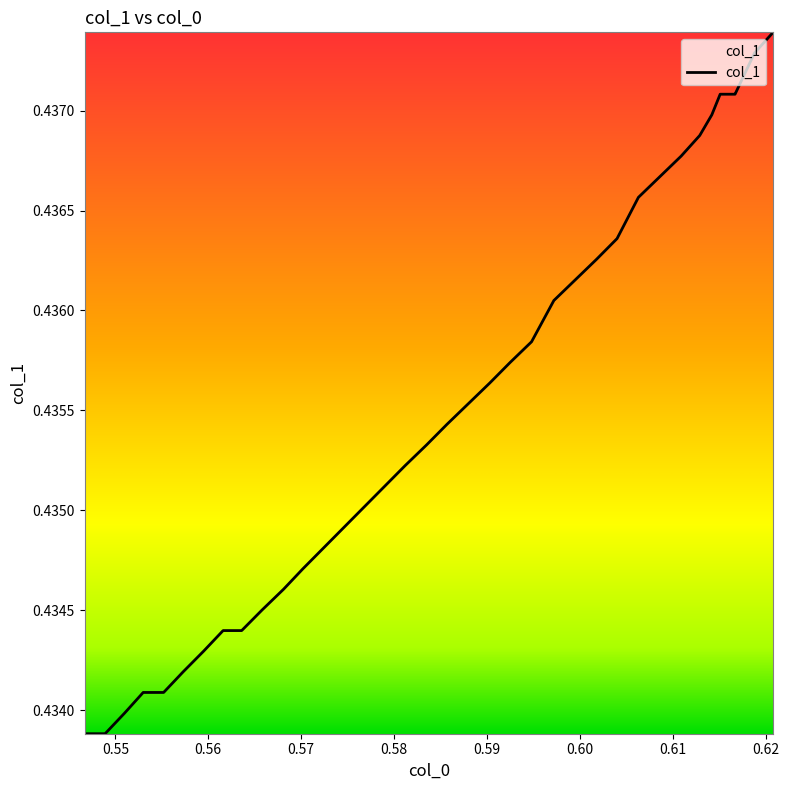

Count the values in the range 0 to 1.

40